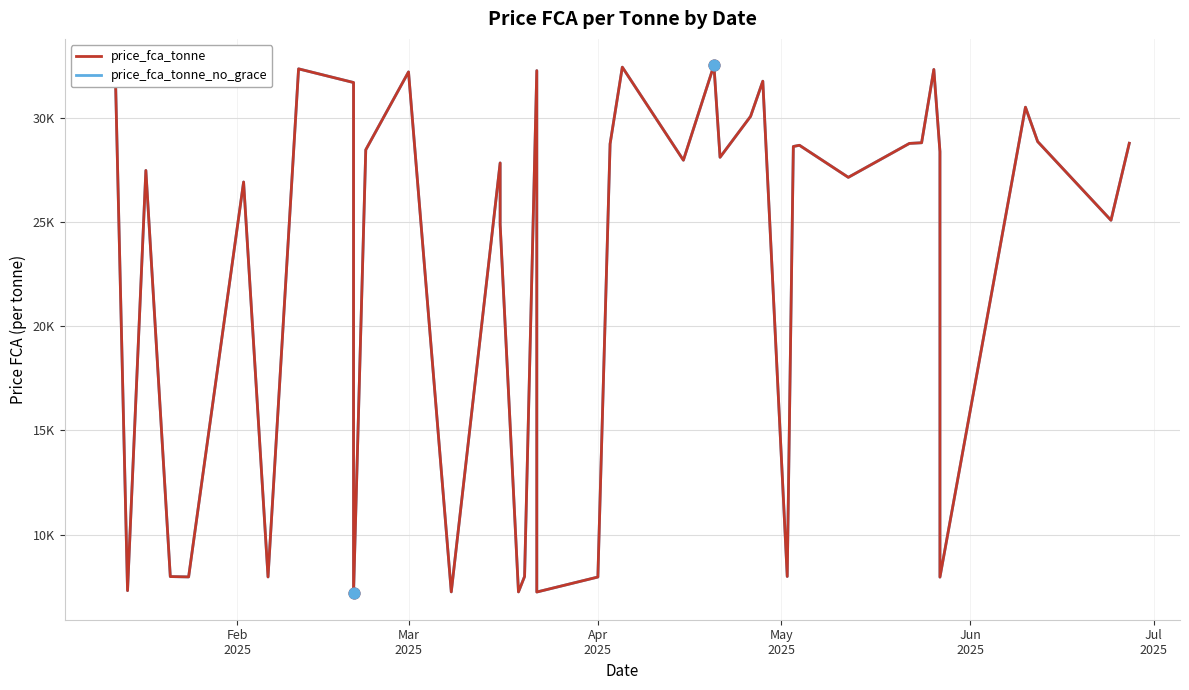

At how many categories does at least one series exceed 27609?

23